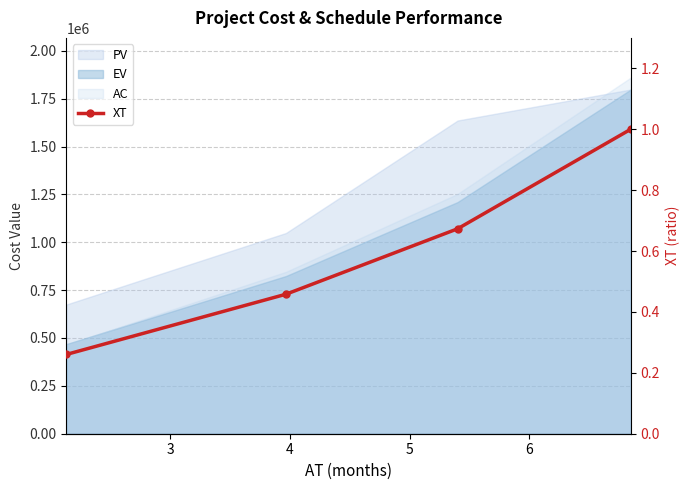

The chart shows a value of 0.2 at 4. True or false?

False